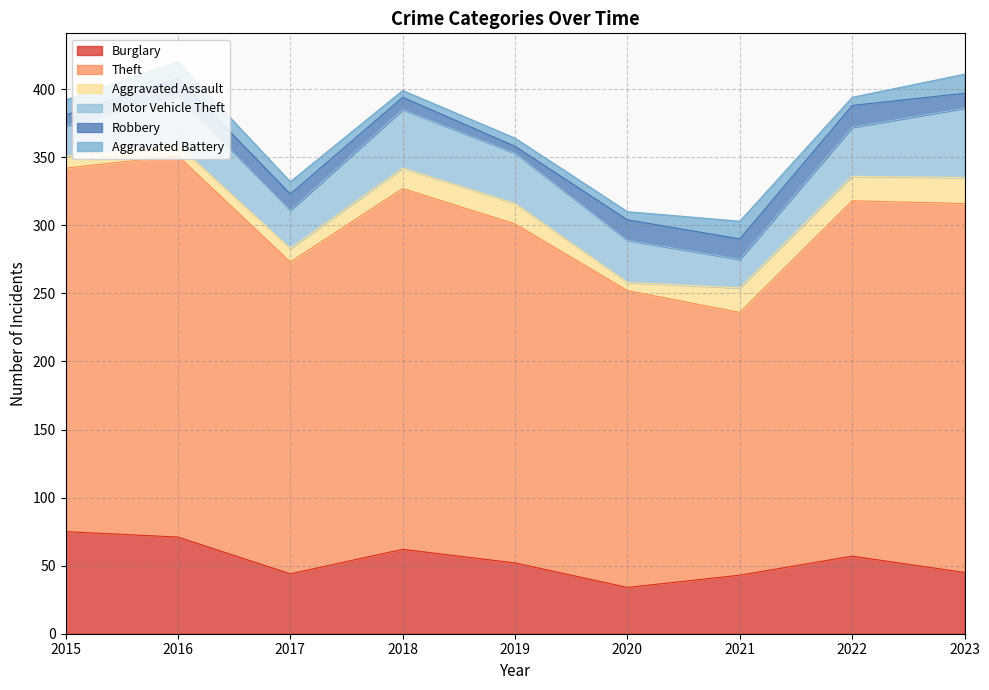

Reading left to right, what are all the values shown in this chart?

Burglary: 2015=75	2016=71	2017=44	2018=62	2019=52	2020=34	2021=43	2022=57	2023=45
Theft: 2015=267	2016=280	2017=229	2018=265	2019=249	2020=218	2021=193	2022=261	2023=271
Aggravated Assault: 2015=9	2016=8	2017=10	2018=15	2019=15	2020=6	2021=18	2022=18	2023=19
Motor Vehicle Theft: 2015=22	2016=36	2017=28	2018=43	2019=37	2020=31	2021=21	2022=36	2023=51
Robbery: 2015=8	2016=13	2017=12	2018=9	2019=5	2020=15	2021=15	2022=16	2023=11
Aggravated Battery: 2015=11	2016=12	2017=9	2018=5	2019=6	2020=6	2021=13	2022=6	2023=14